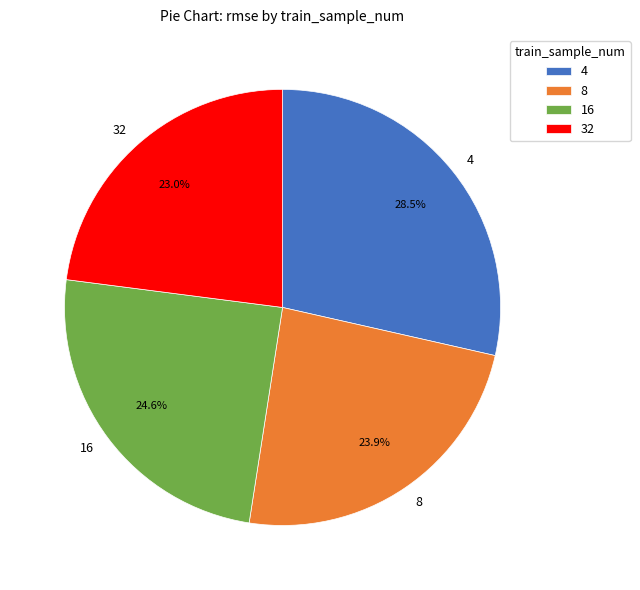

Is there a majority slice in this chart?

No